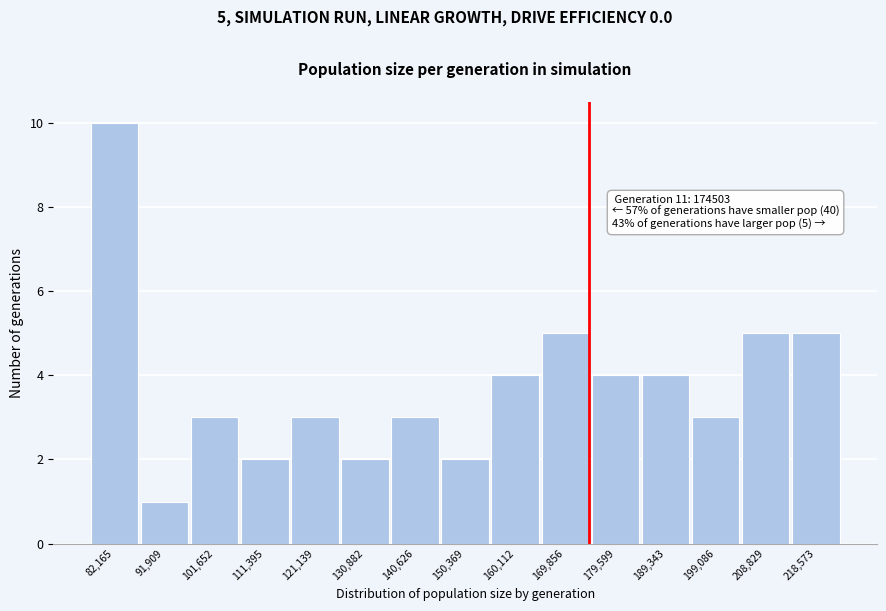

Over which range of the x-axis is the bar tallest?

77000 to 87000